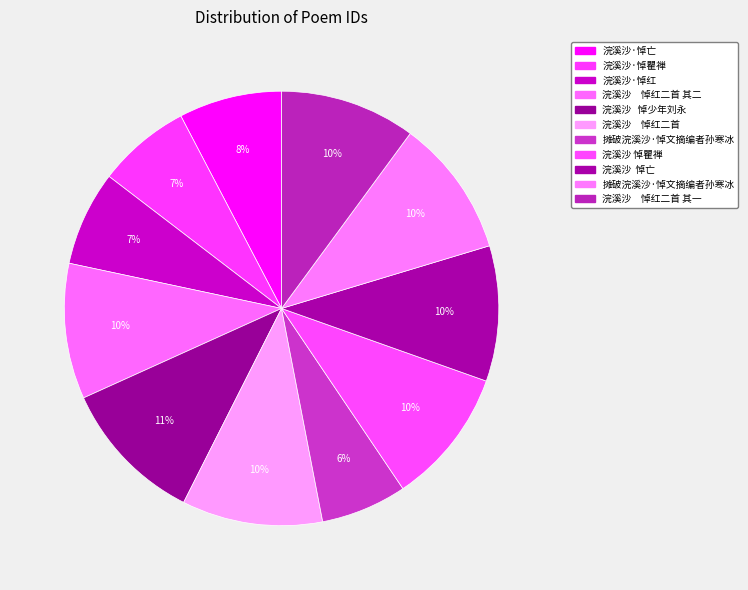

Which slice is the smallest?

摊破浣溪沙·悼文摘编者孙寒冰